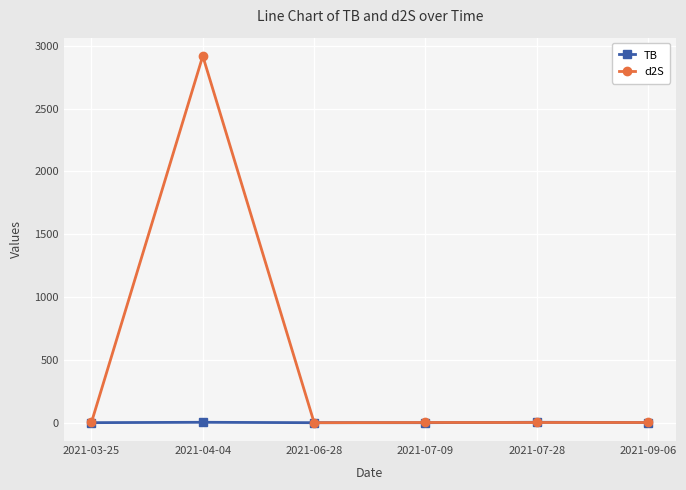

Is this an area chart (filled region under the line)?

No